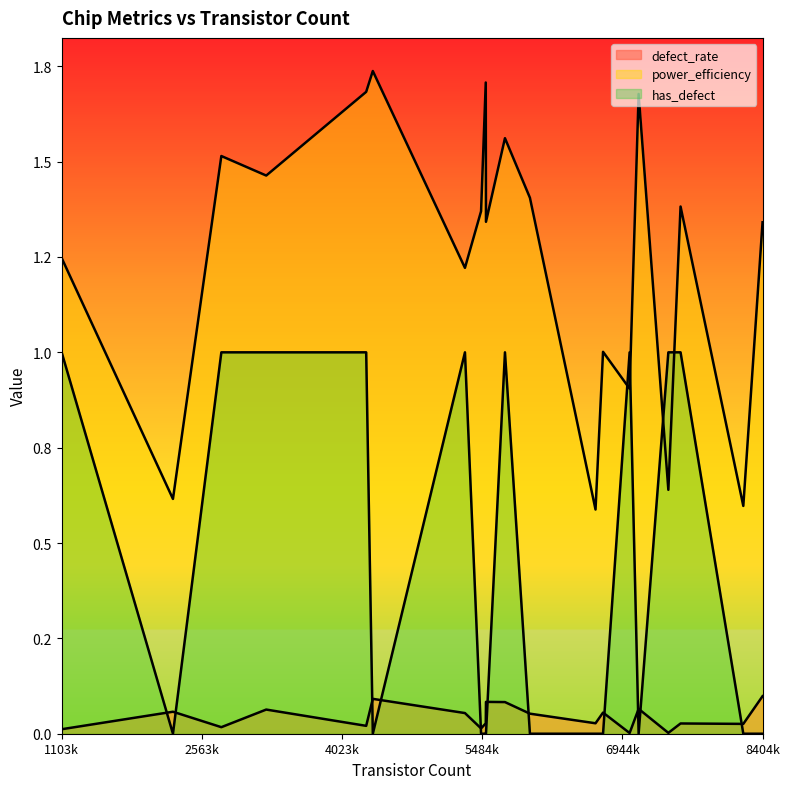

What is the sum of the defect_rate values at 18 and 9?

0.1